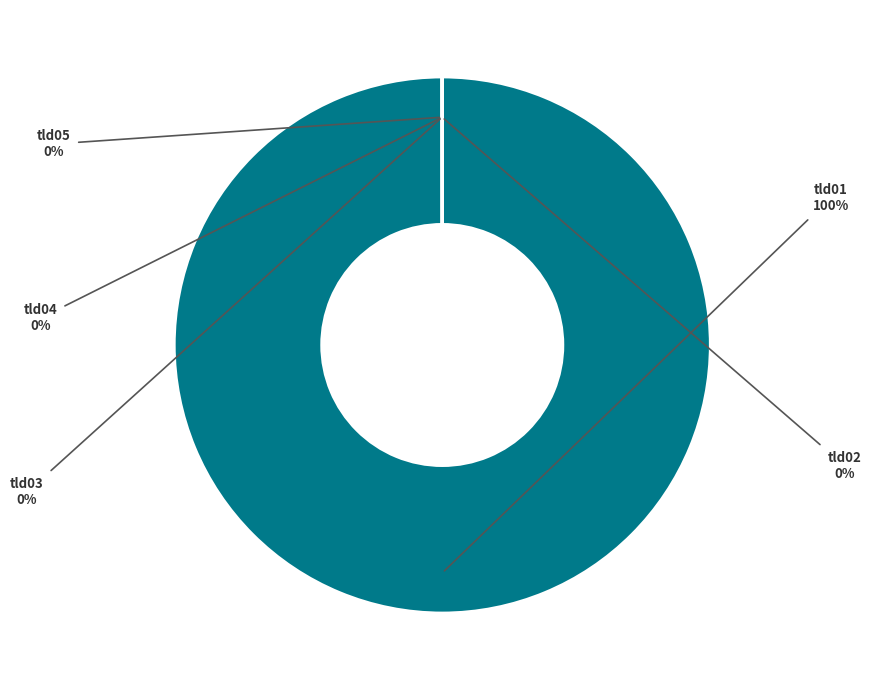

Is there any slice that represents more than half of the pie?

Yes